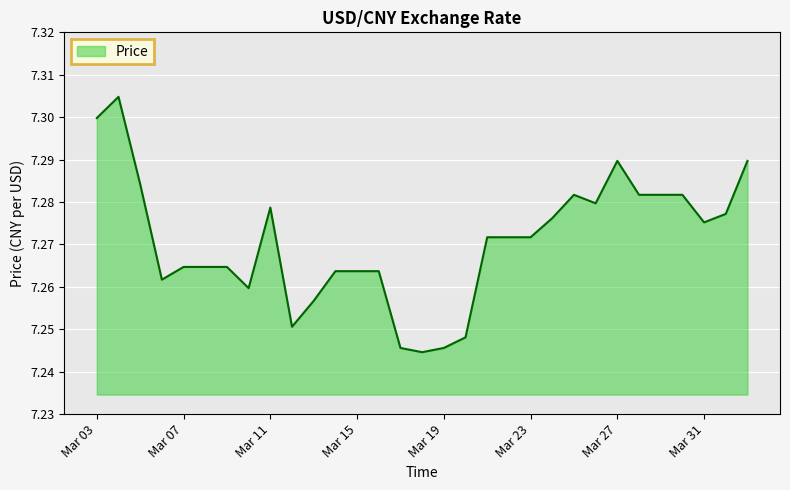

How many interior local peaks (higher than both neighbors) does the data have?

4